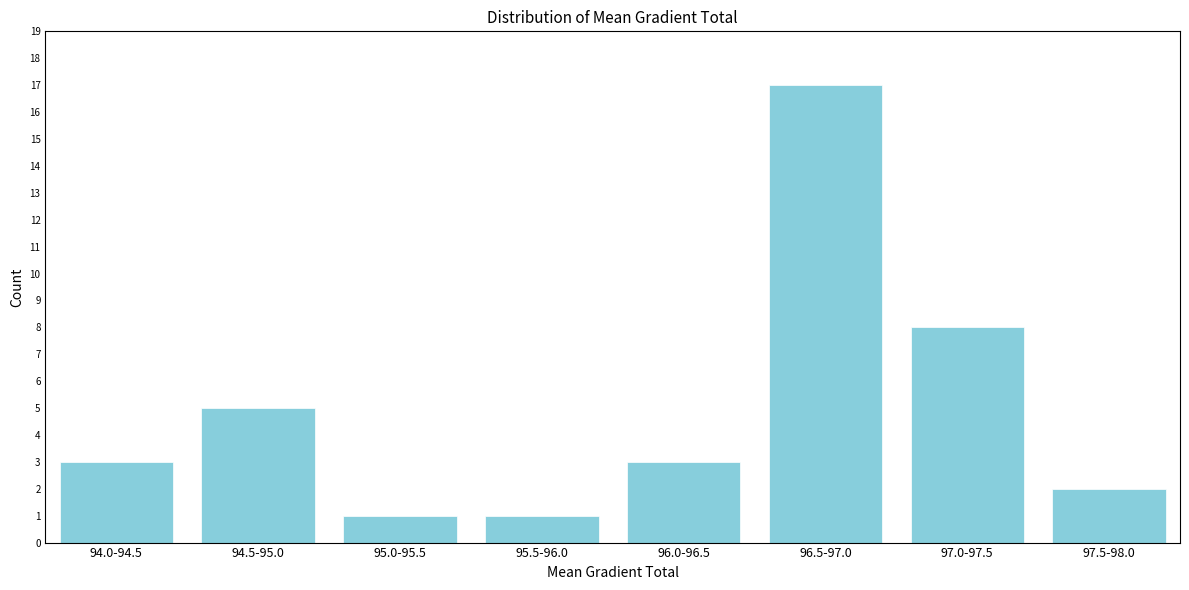

Reading left to right, what are all the values shown in this chart?

3	5	1	1	3	17	8	2